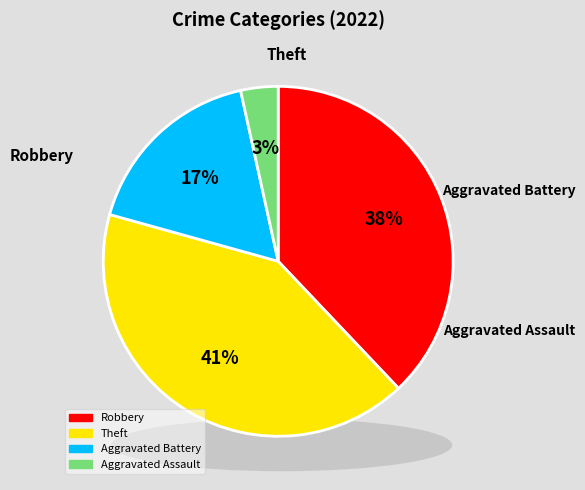

Is the sum of Aggravated Assault and Aggravated Battery greater than half?

No